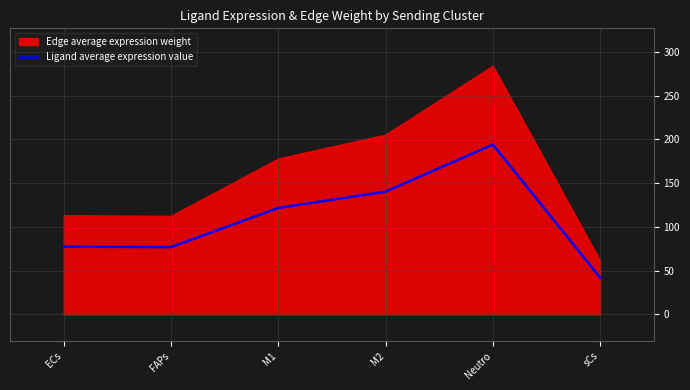

How many interior local valleys (lower than both neighbors) does the data have?

1